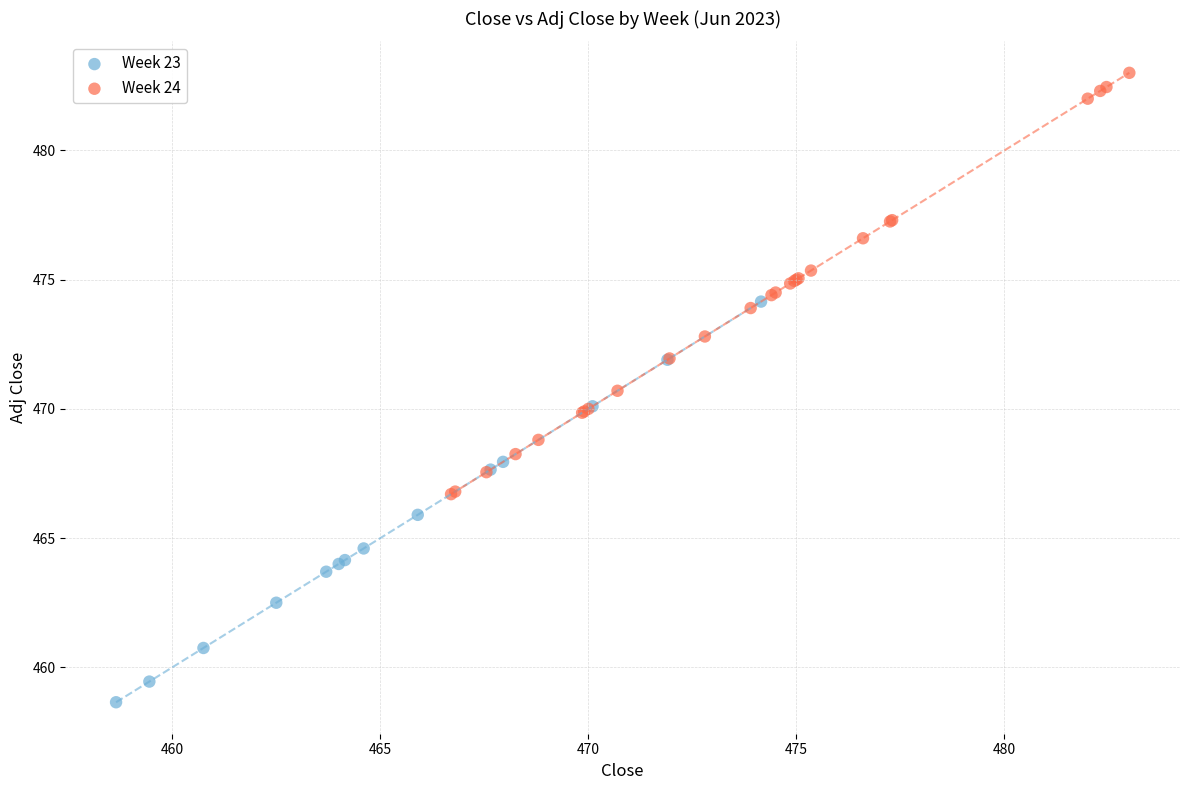

Which series has the largest Y range (max minus min)?

Week 24